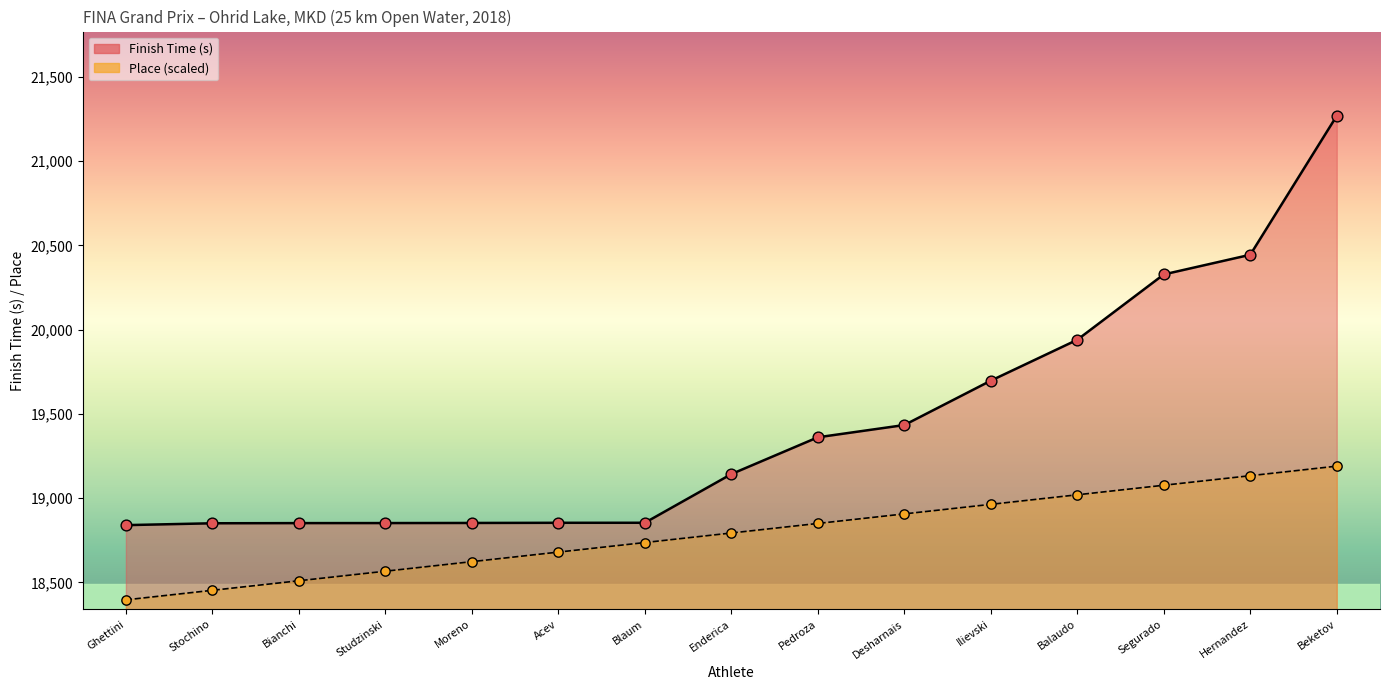

Which series has the largest Y range (max minus min)?

Finish Time (s)